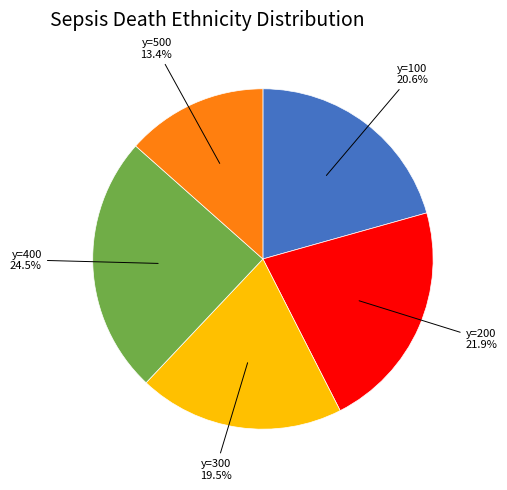

Is there any slice that represents more than half of the pie?

No